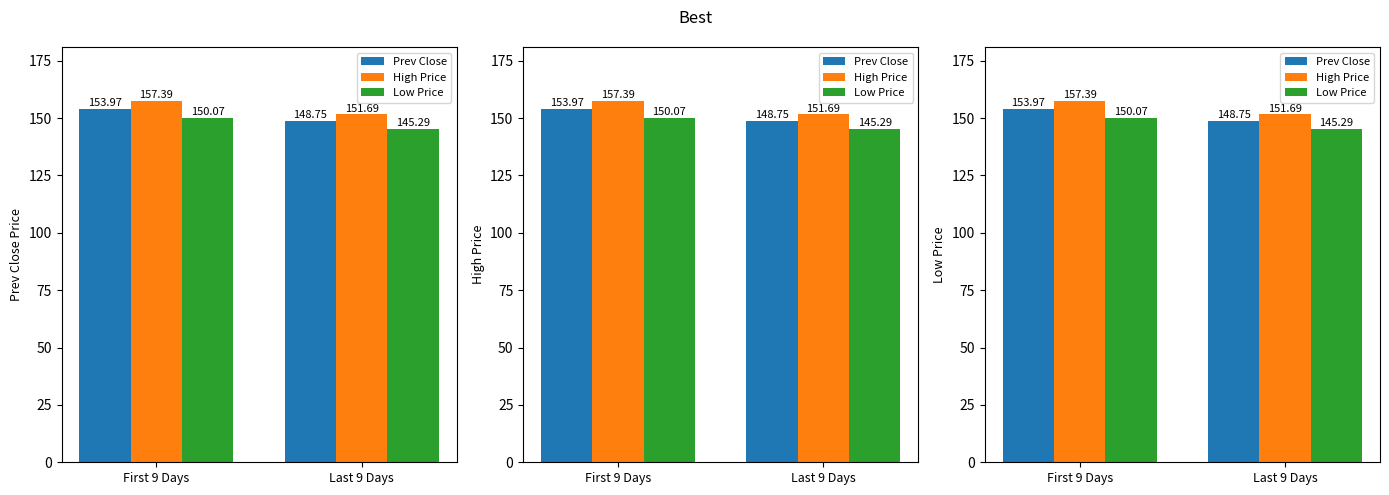

Which category has the highest value in the Low Price series?

First 9 Days